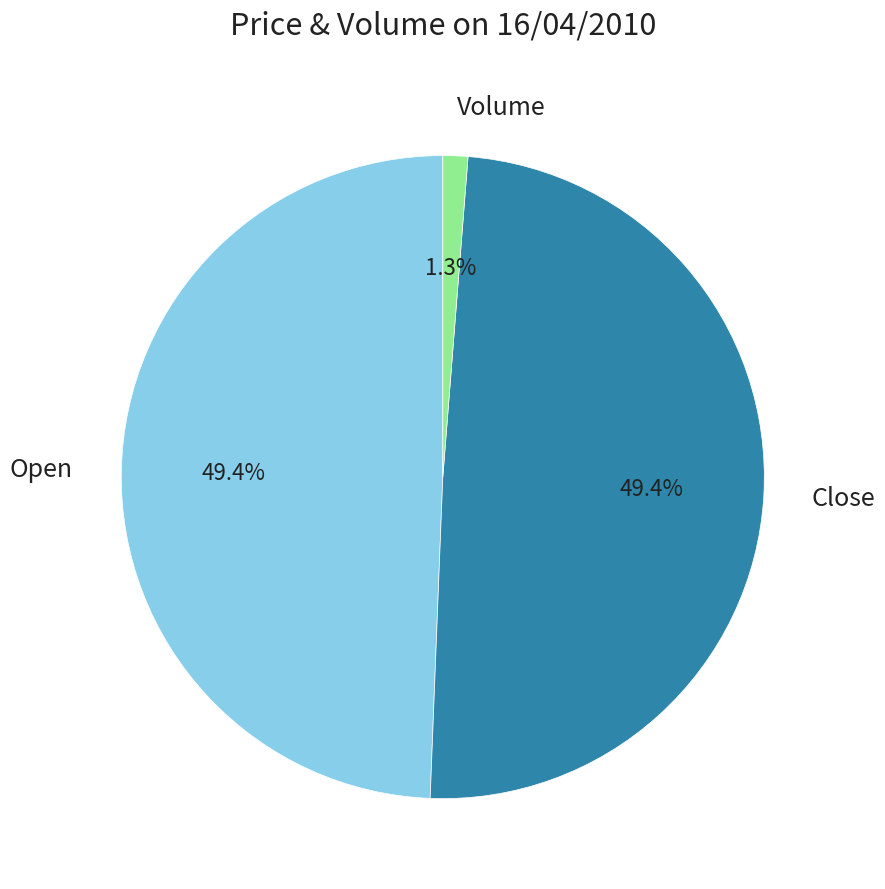

Is there any slice that represents more than half of the pie?

No